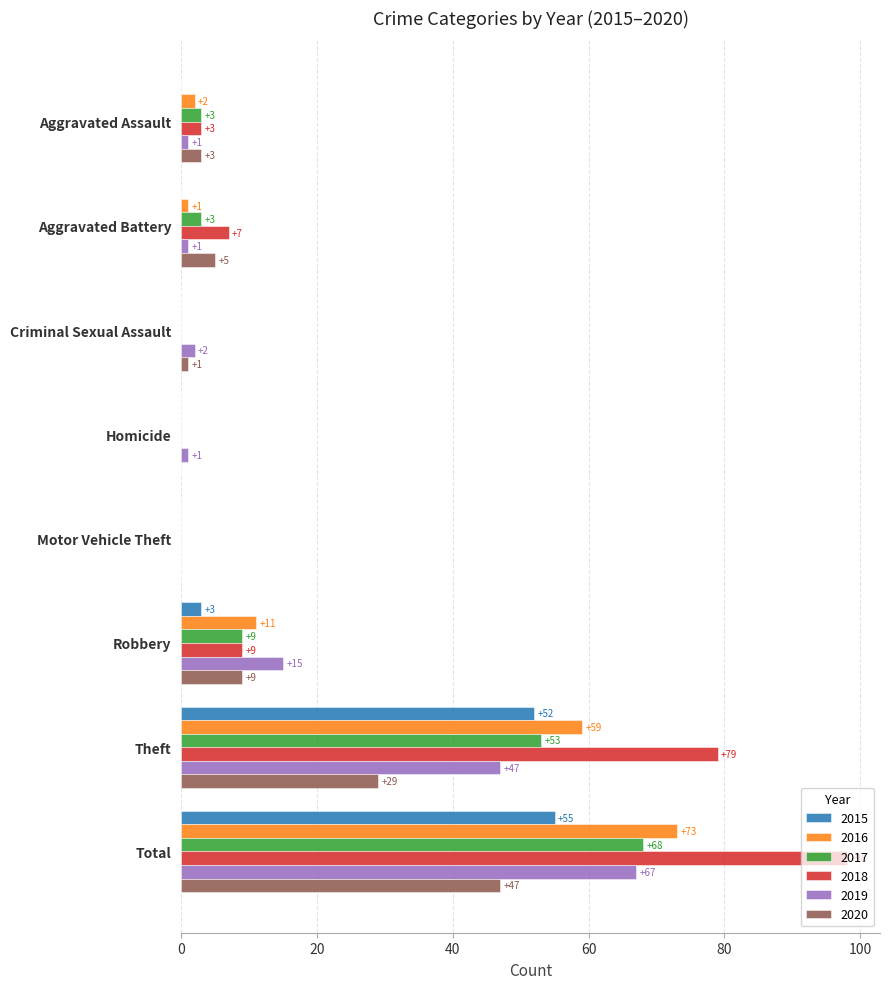

Where is 2016 nearest to the value 36?

Theft